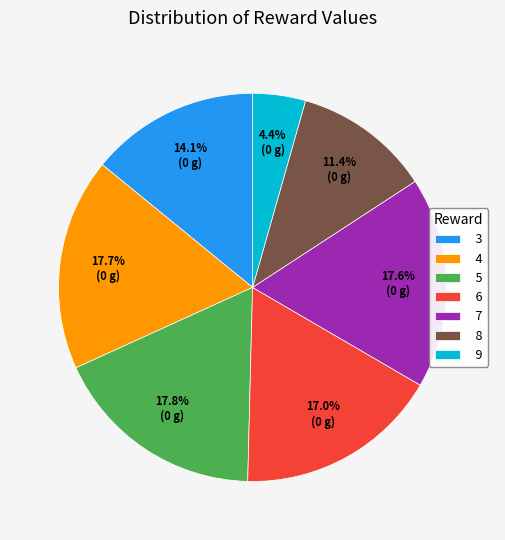

How many slices are in this pie chart?

7